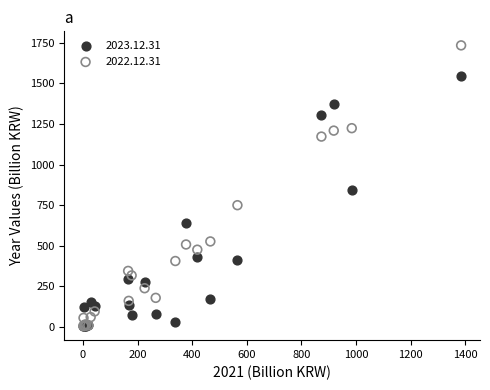

What are all the series names shown in the legend?

2023.12.31, 2022.12.31